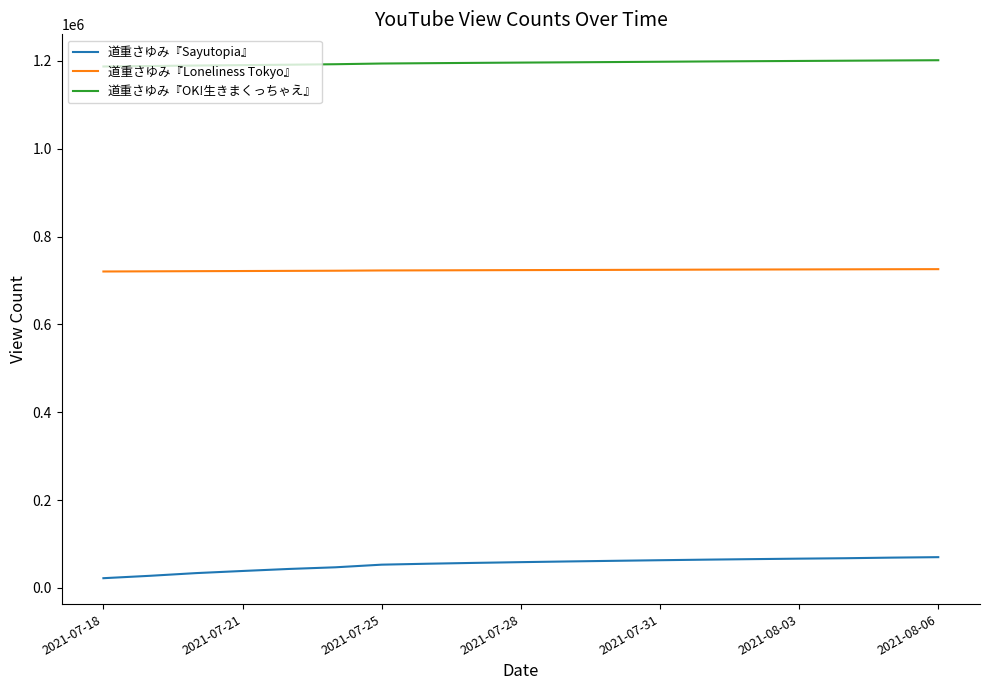

Which series has the largest total across all categories?

道重さゆみ『OK!生きまくっちゃえ』